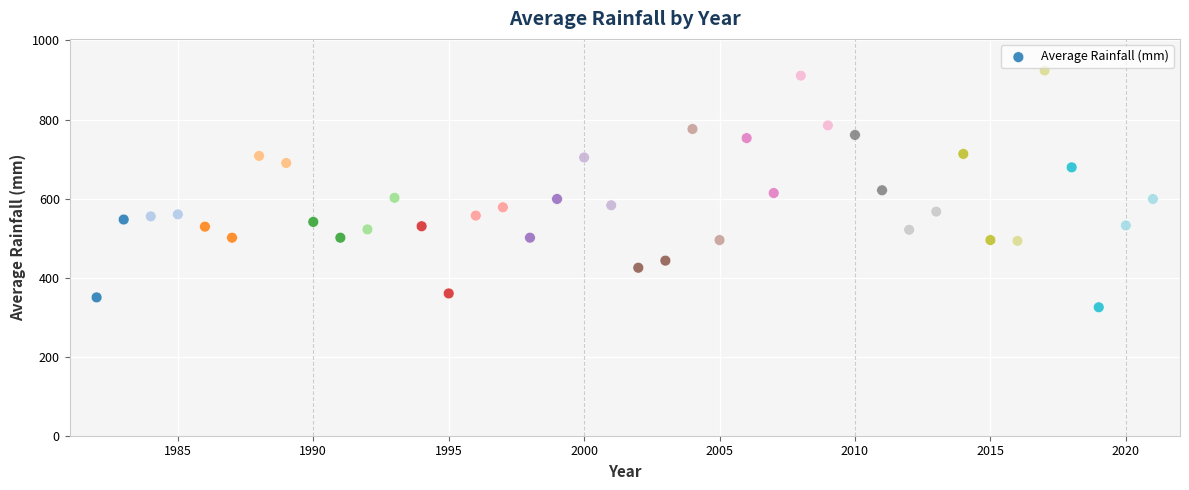

What is the range of Y values (max minus min)?

599